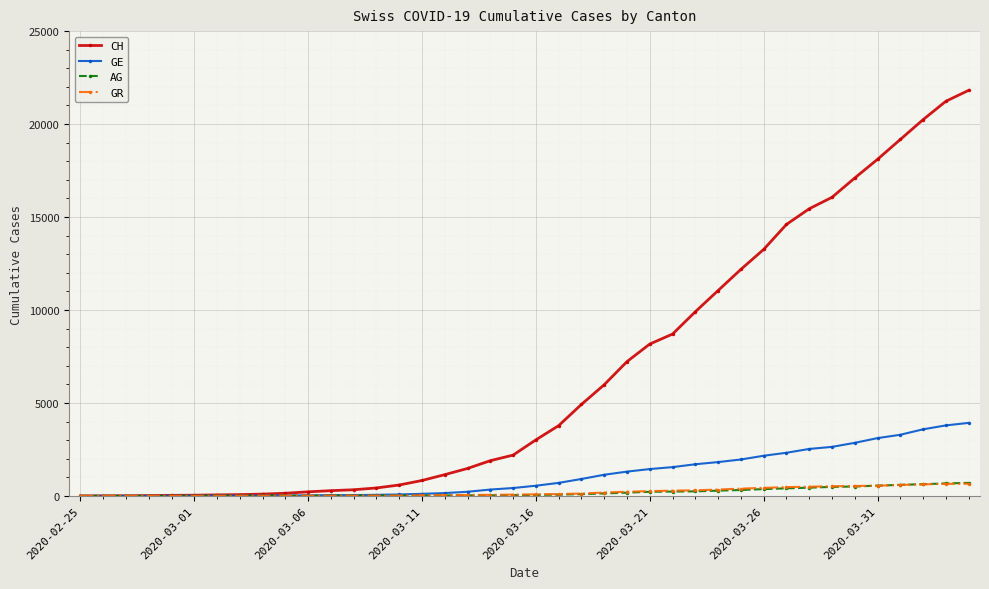

At how many categories does at least one series exceed 4654?

18